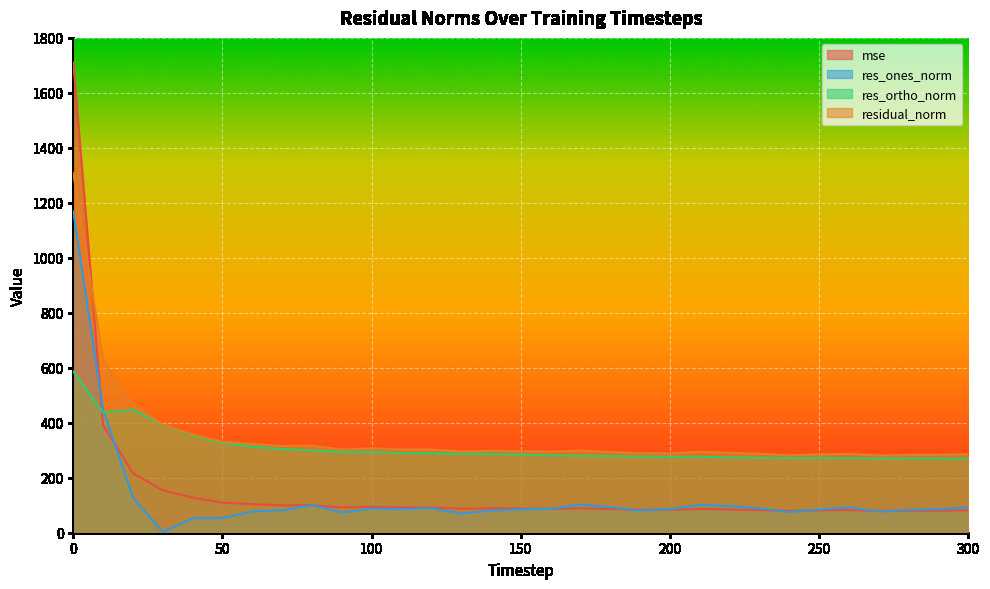

What is the highest value of the residual_norm series?

1307.8